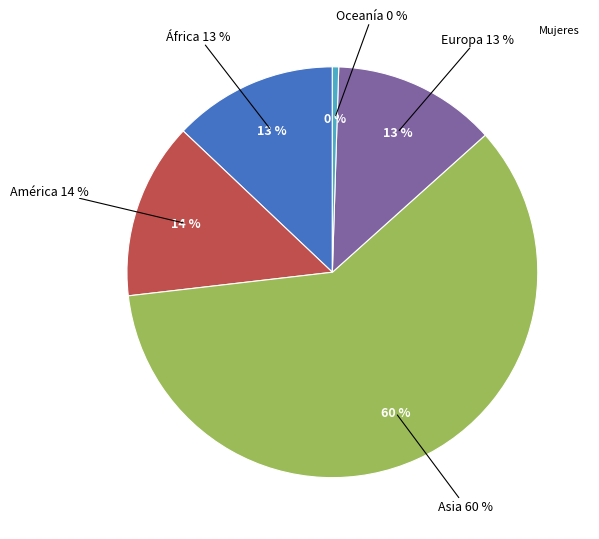

Which category accounts for the majority?

Asia